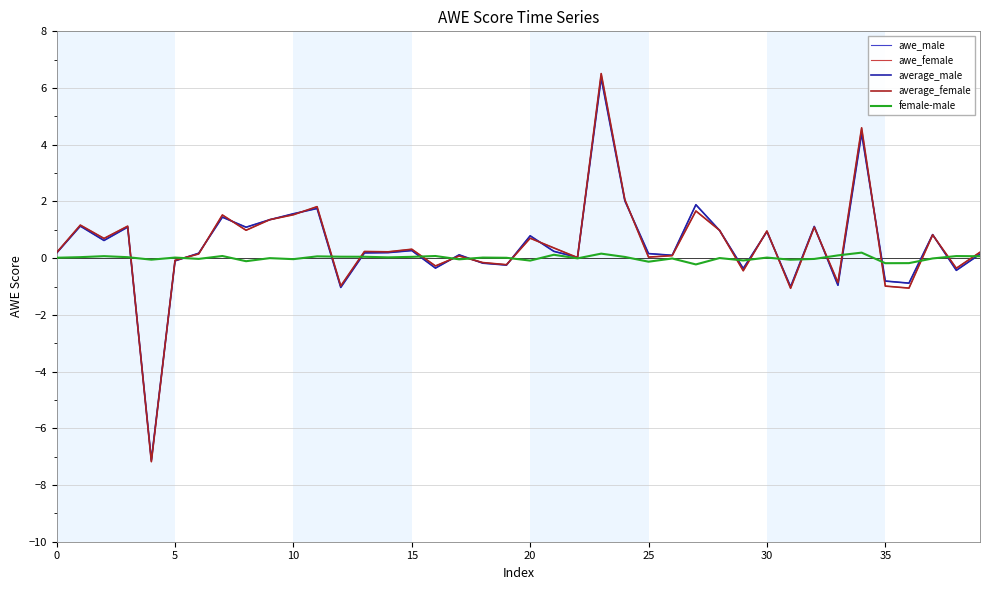

What is the minimum value shown in the chart?

-7.2